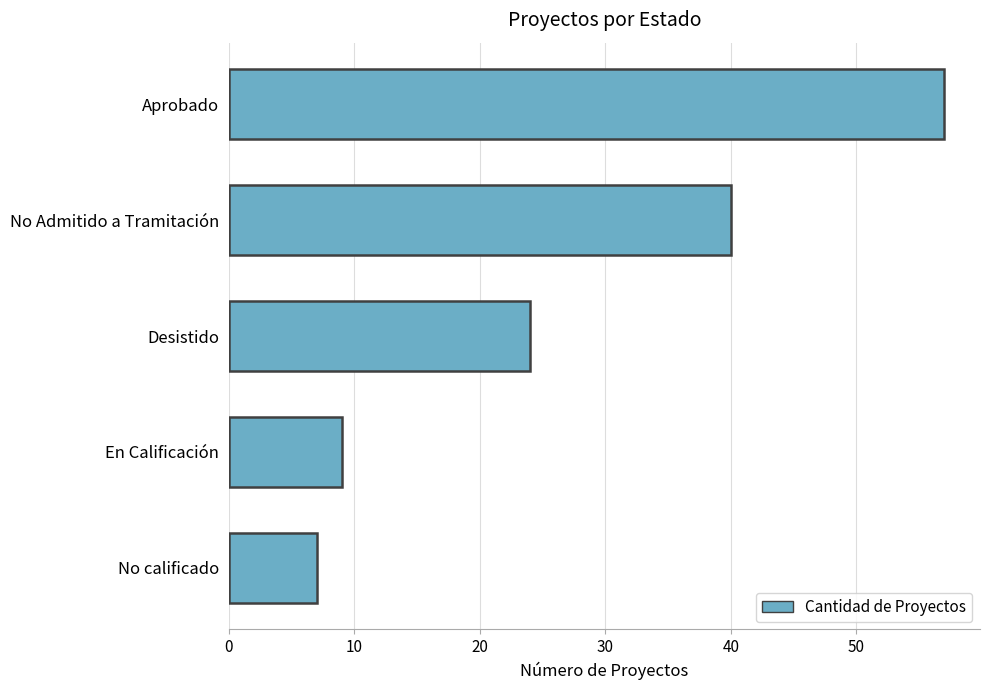

Count the number of data series in this chart.

1